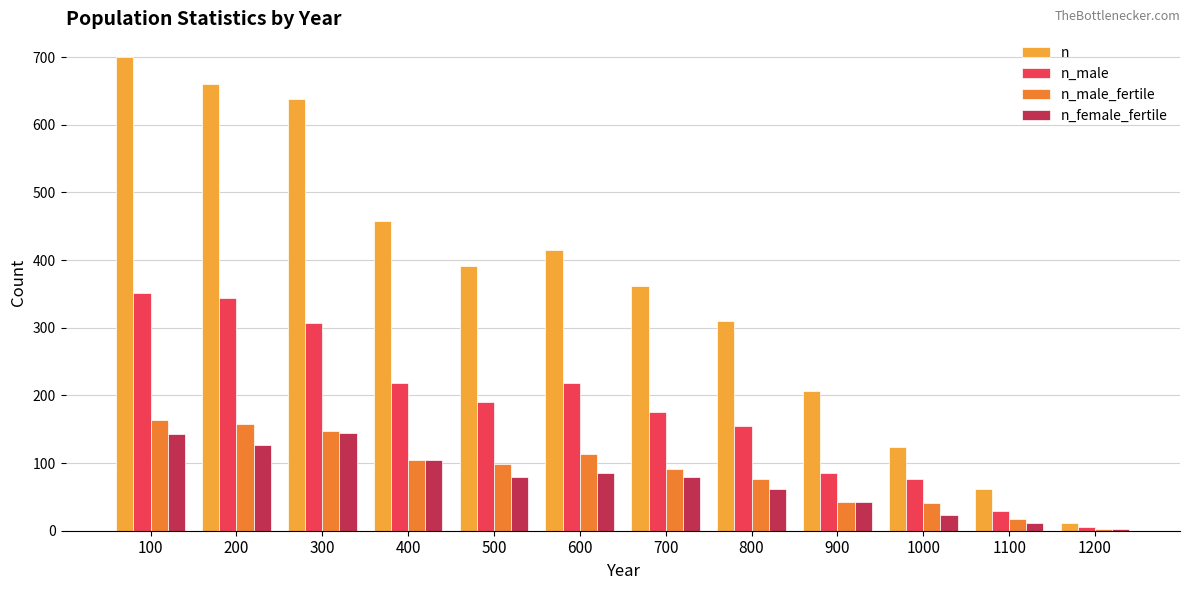

List the labels in order of n_male_fertile value, smallest first.

1200, 1100, 1000, 900, 800, 700, 500, 400, 600, 300, 200, 100